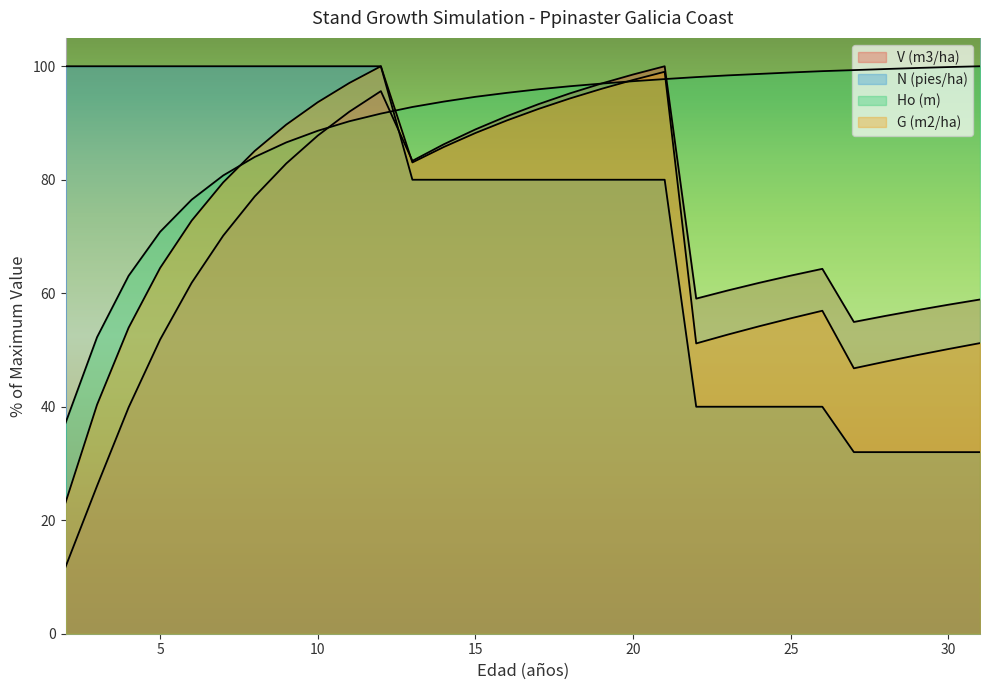

True or false: V (m3/ha) has a value of 58.0 at 9.

False